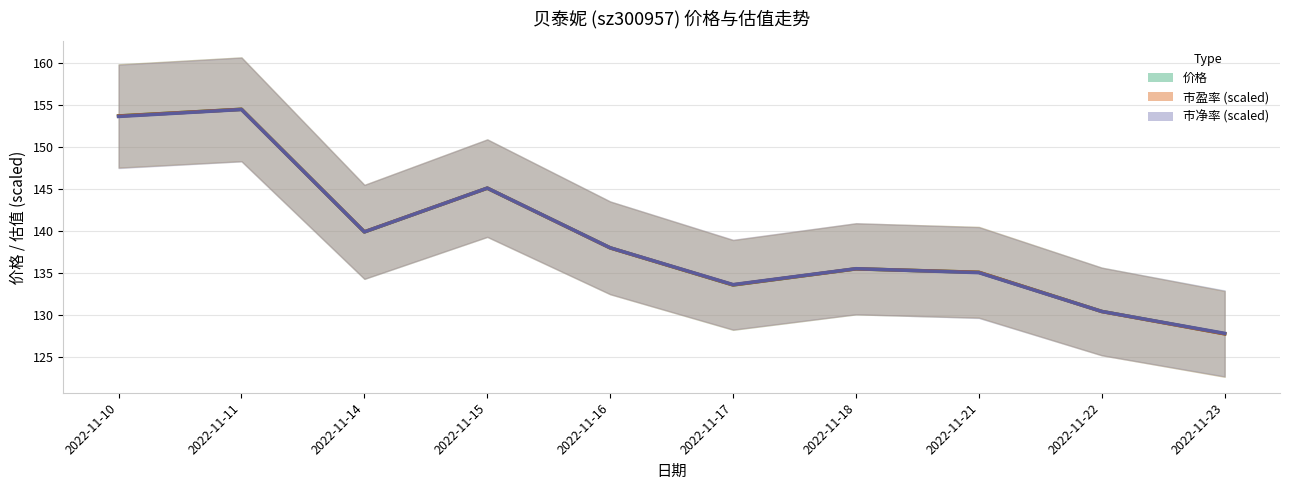

How many distinct data groups are displayed?

3